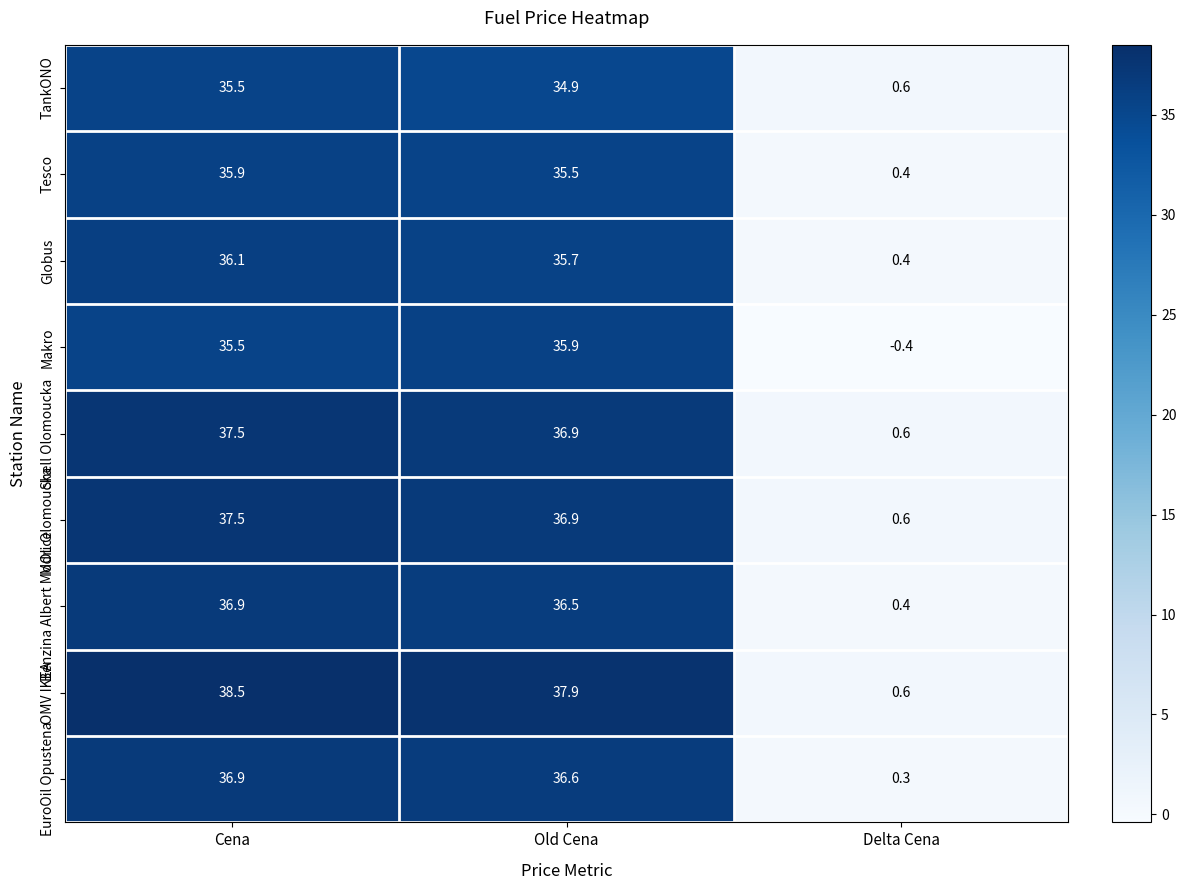

What is the difference between the Tesco values at Old Cena and Cena?

0.4